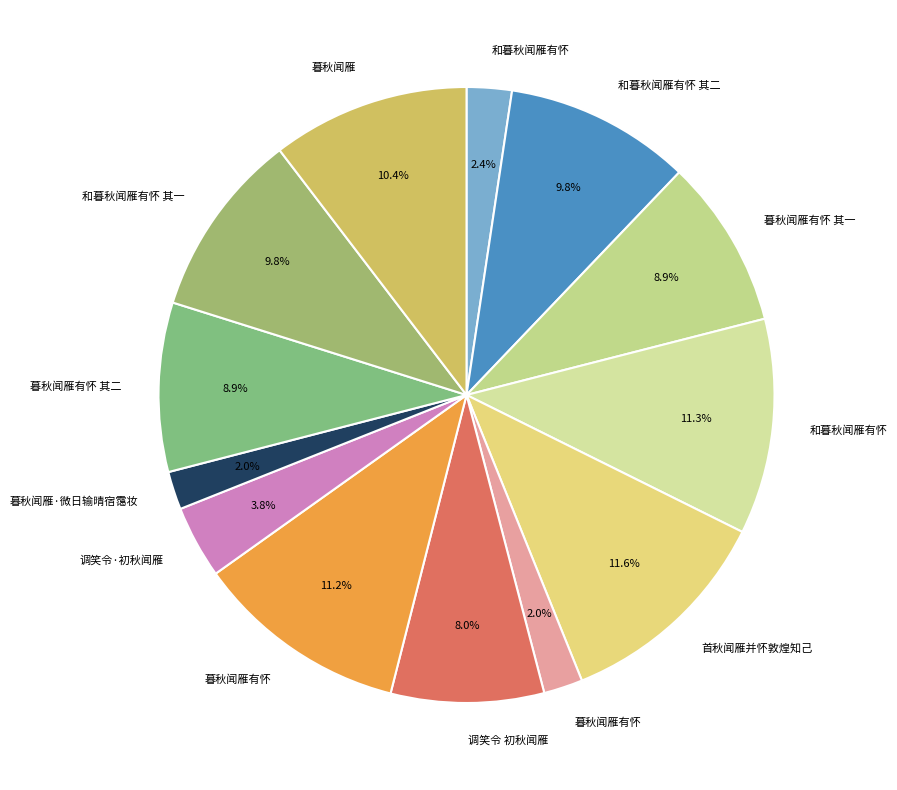

How many segments does this pie chart have?

13